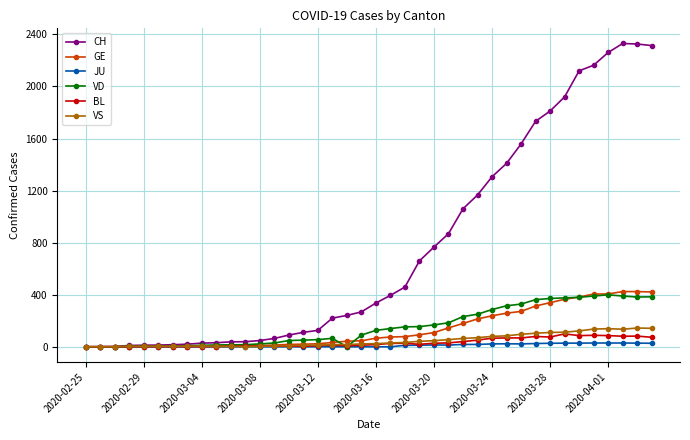

True or false: JU has more than 0 interior local peaks.

True